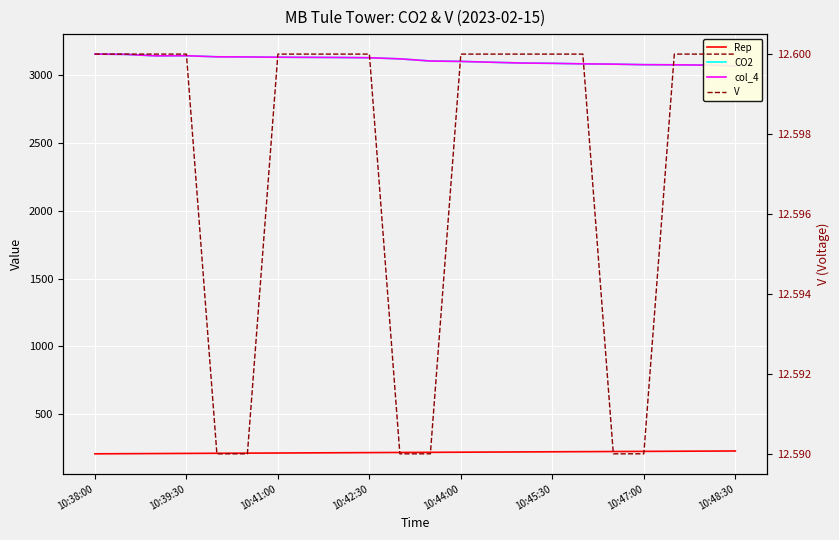

What is the total value across all series at 10?

6472.6